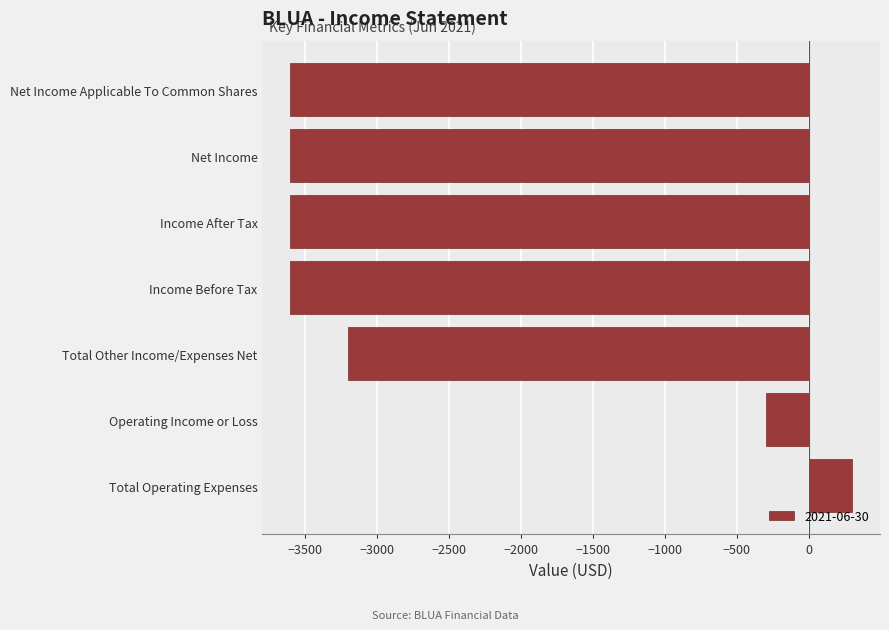

The chart shows a value of -3200 at Total Other Income/Expenses Net. True or false?

True